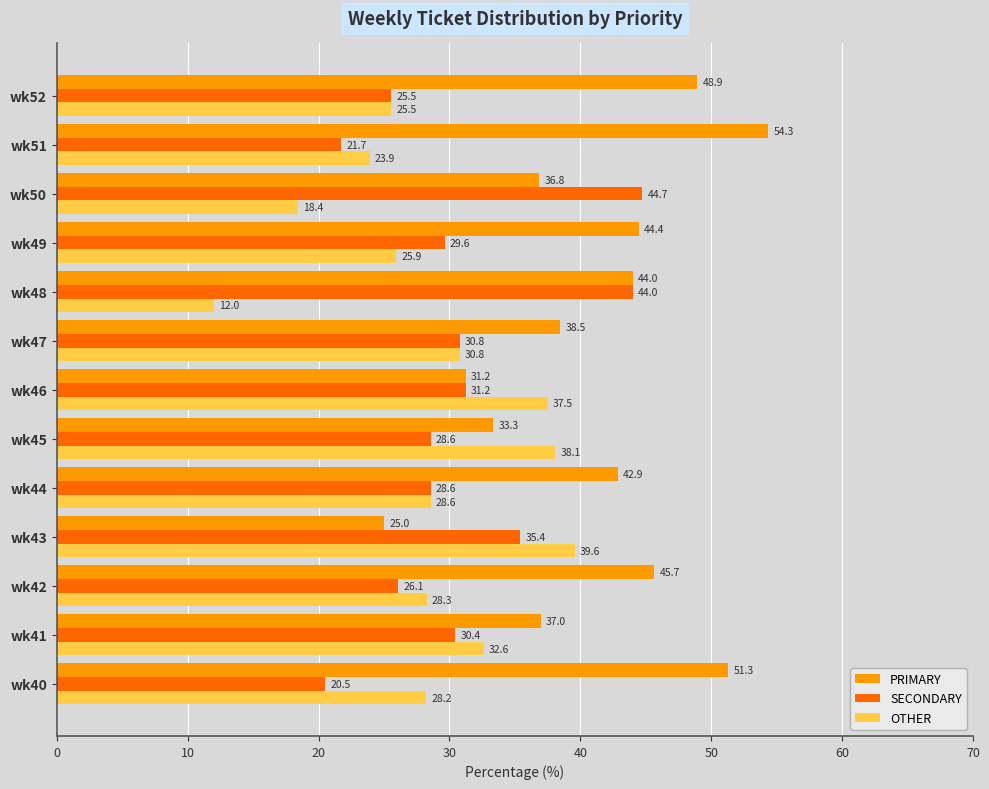

Rank the series by their maximum value, from lowest to highest.

OTHER, SECONDARY, PRIMARY